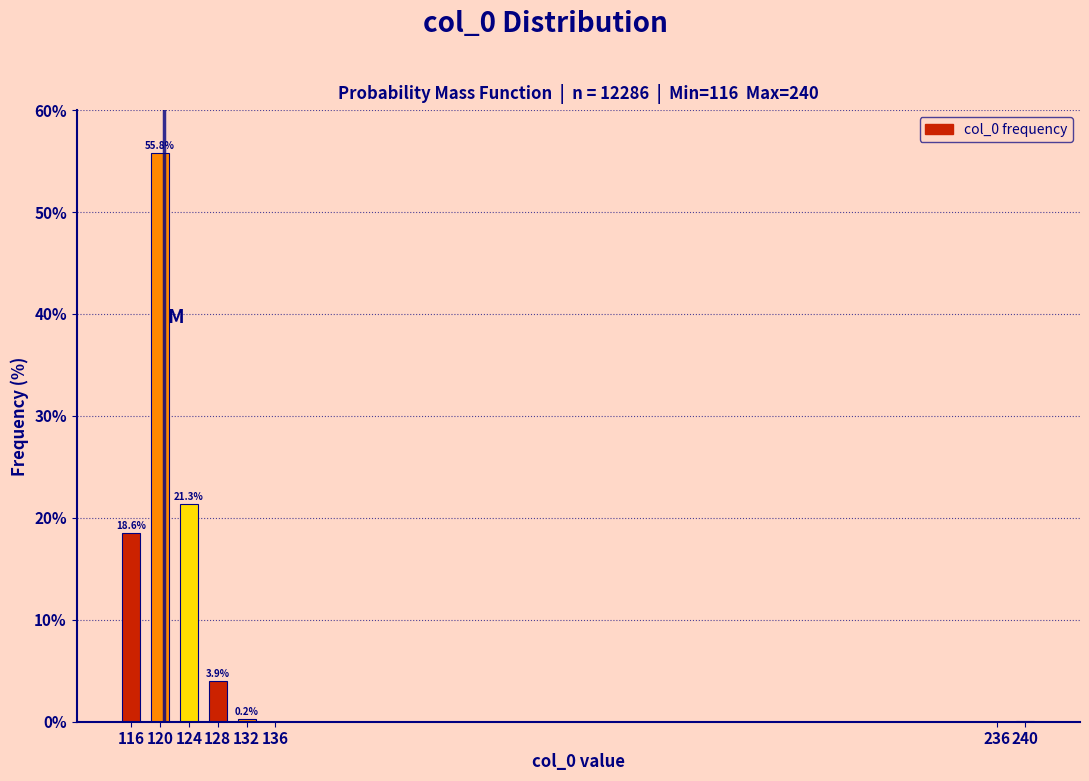

True or false: the data shows 12.2 at 116.

False